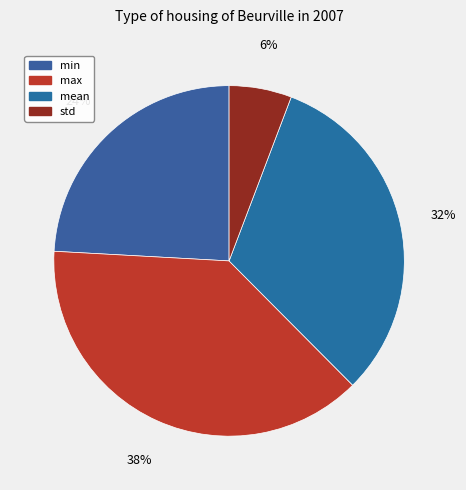

What percentage is the max slice, to the nearest percent?

38%